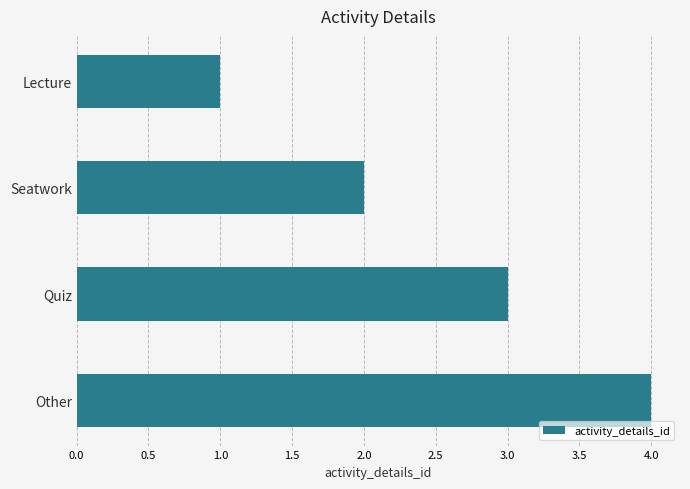

Are the bars grouped side by side (vs. stacked)?

No